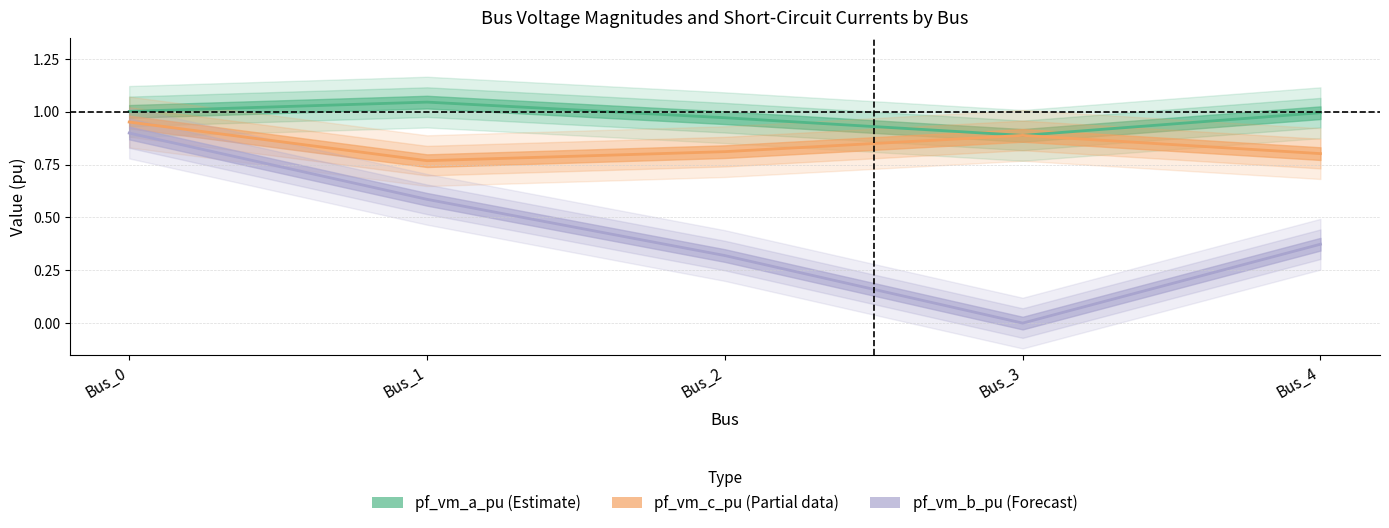

List the series in order of their peak value, lowest first.

pf_vm_b_pu, pf_vm_c_pu, pf_vm_a_pu